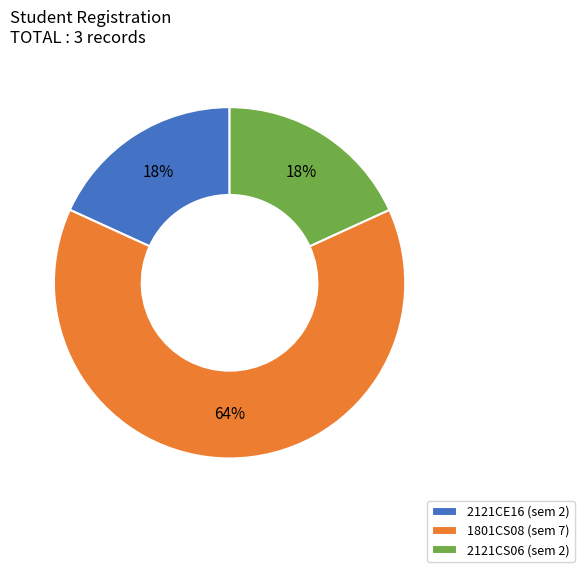

Which has a higher value, 1801CS08 (sem 7) or 2121CE16 (sem 2)?

1801CS08 (sem 7)